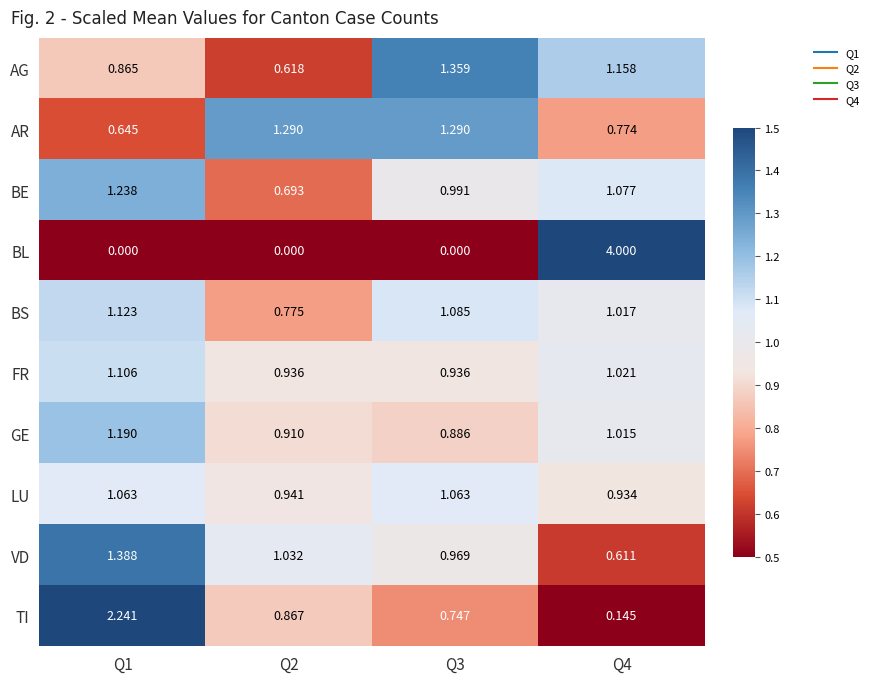

What is the maximum value shown in the chart?

4.0